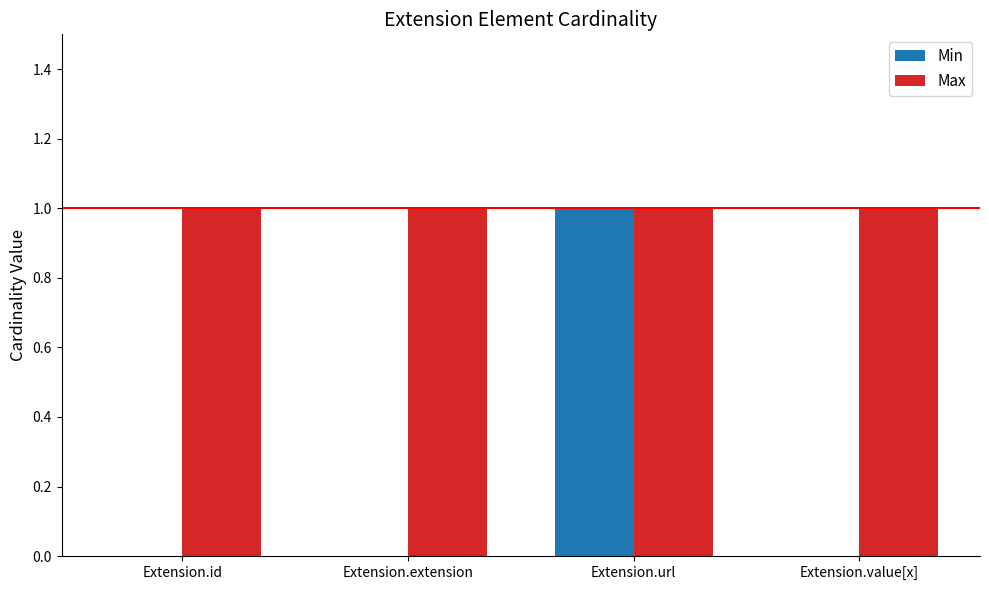

How many groups of bars are there?

4